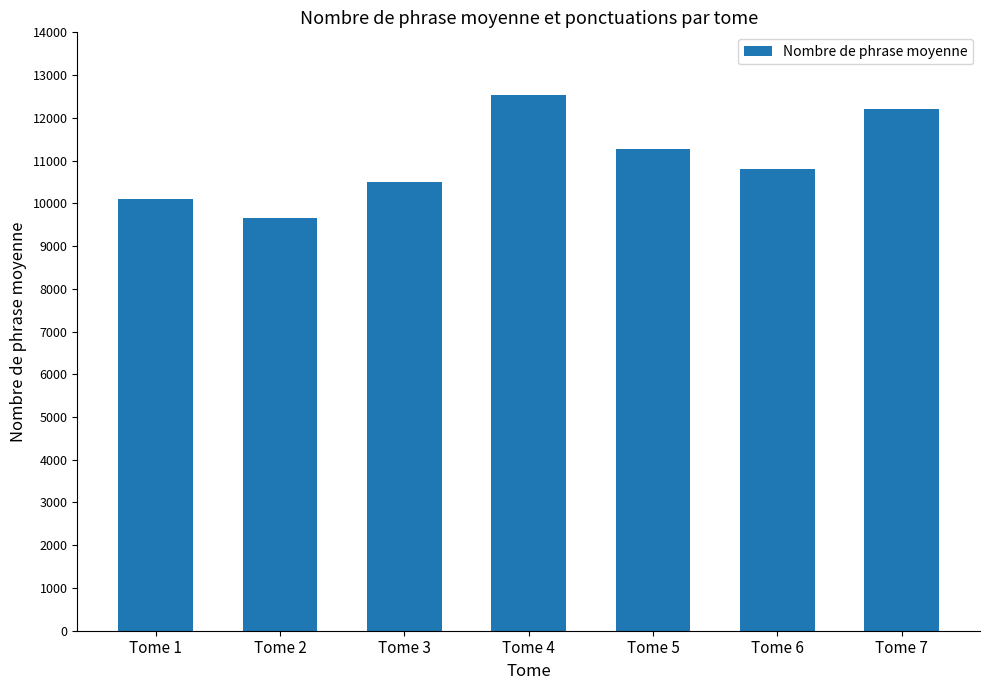

Does the chart contain any negative values?

No